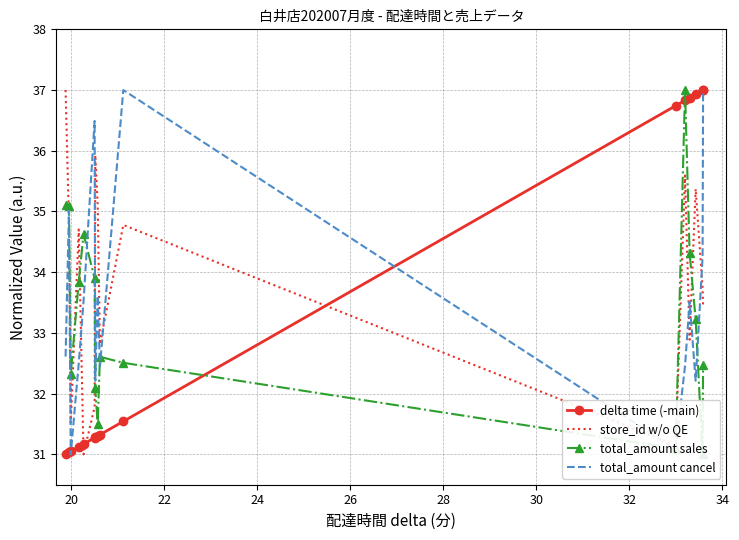

After their last crossing, which series has the higher values: store_id w/o QE or total_amount cancel?

total_amount cancel